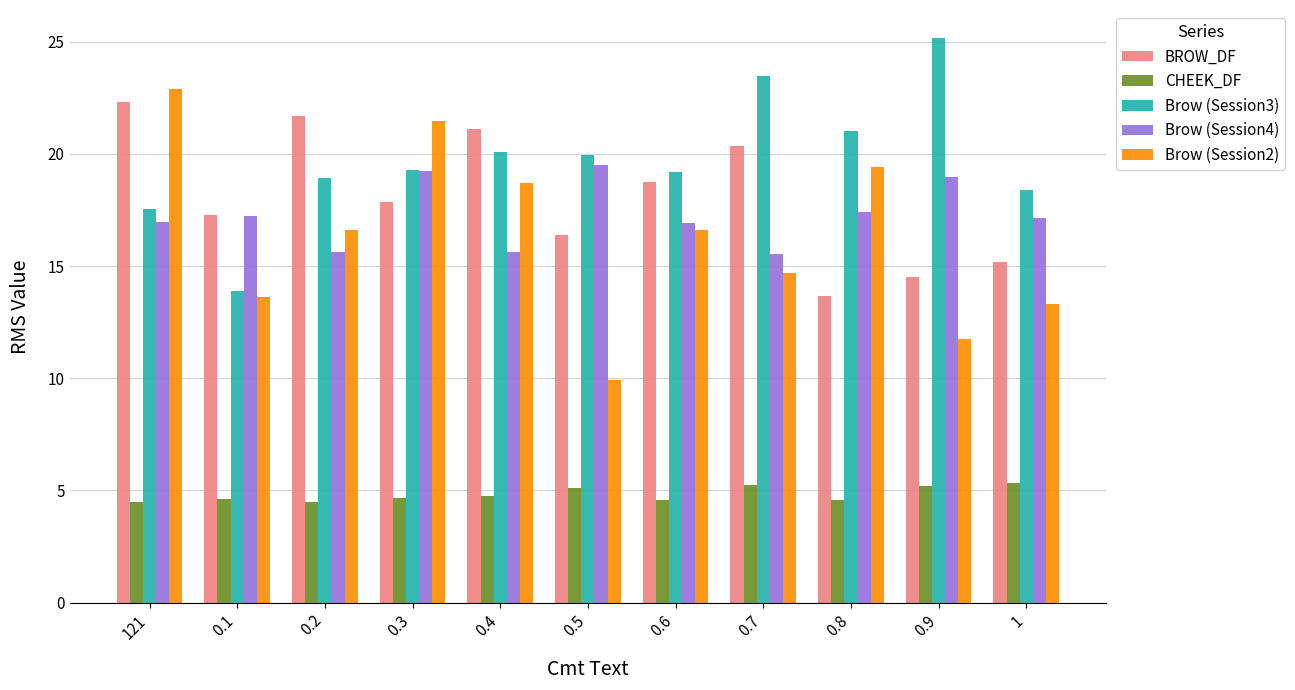

What is the sum of all BROW_DF values?

199.1